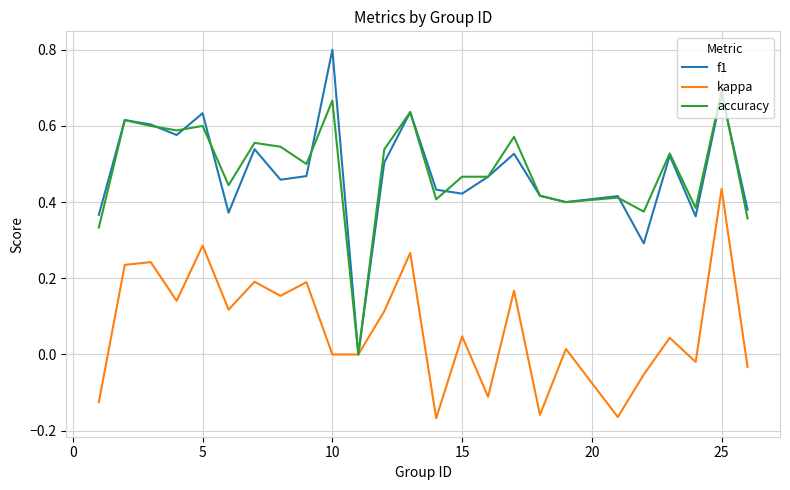

How many values in f1 are above zero?

24